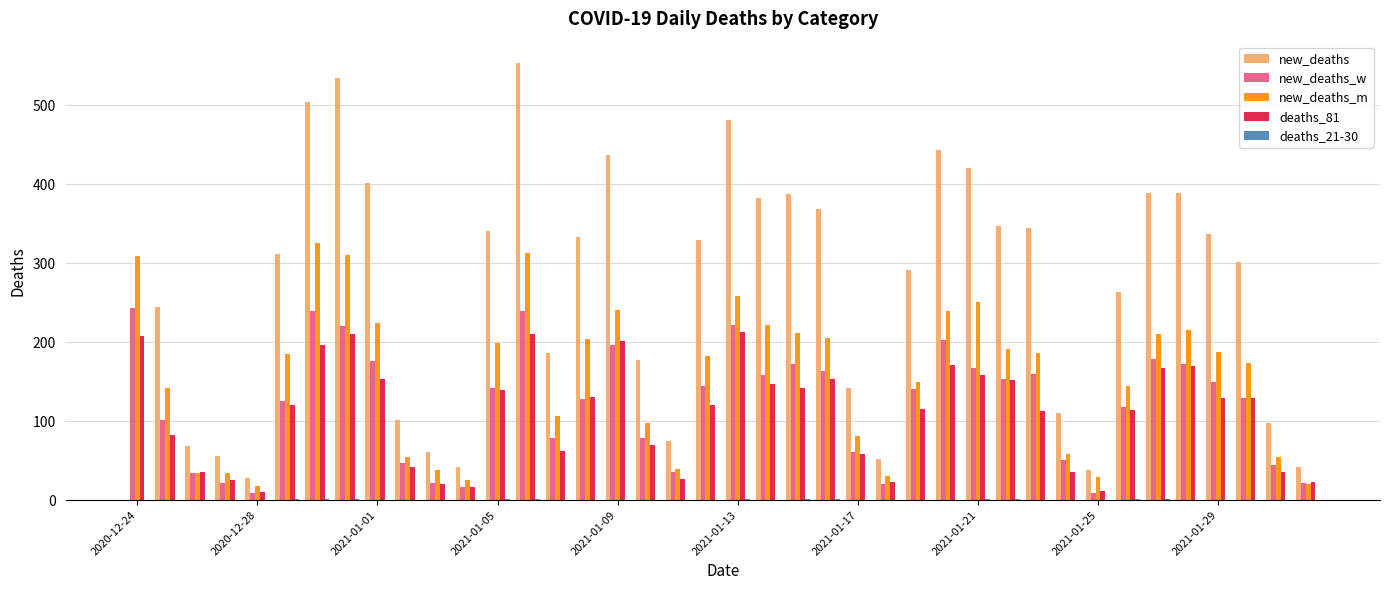

What is the maximum value for new_deaths_w?

243